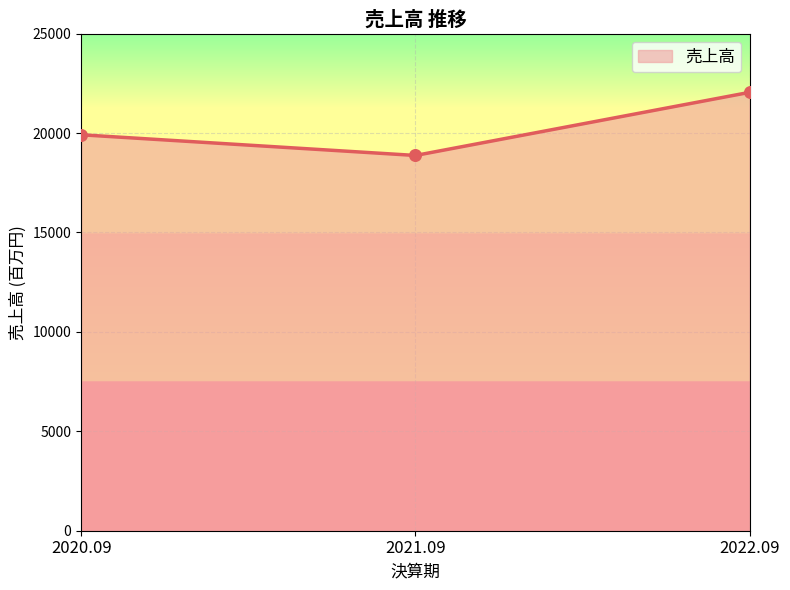

Approximately how many times larger is the value at 2021.09 compared to 2022.09?

0.9